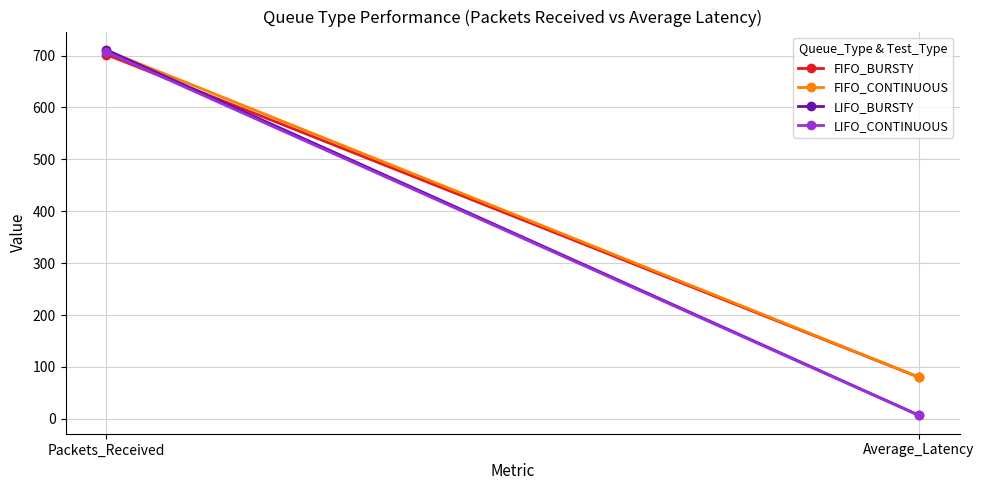

What is the total value across all series at Average_Latency?

174.3